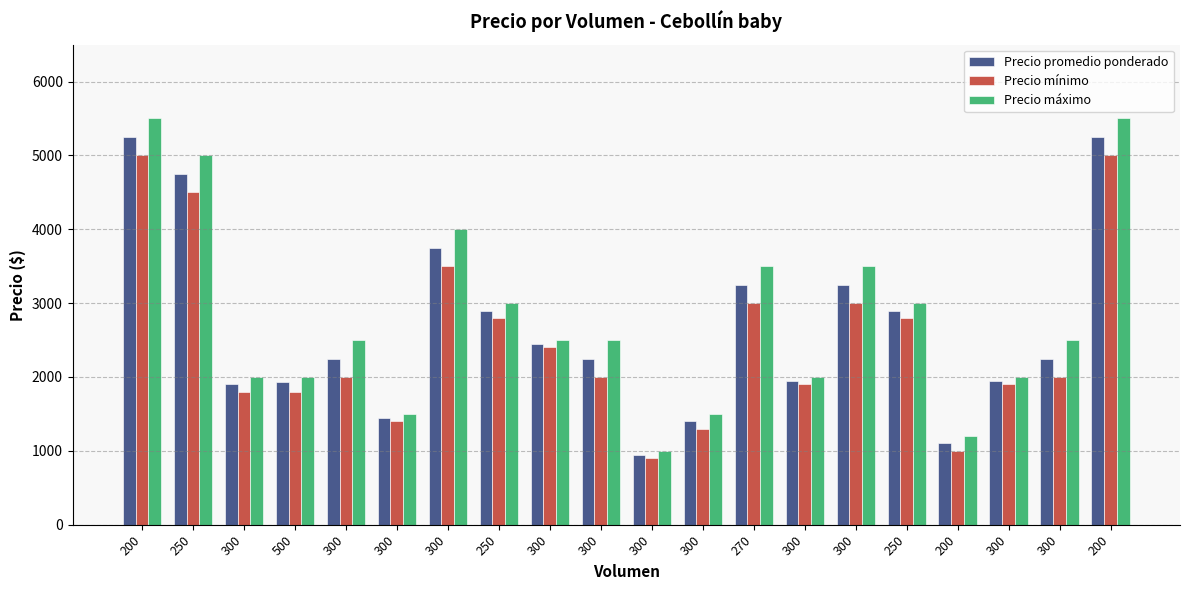

True or false: Precio máximo has a value of 3253 at 250.

False